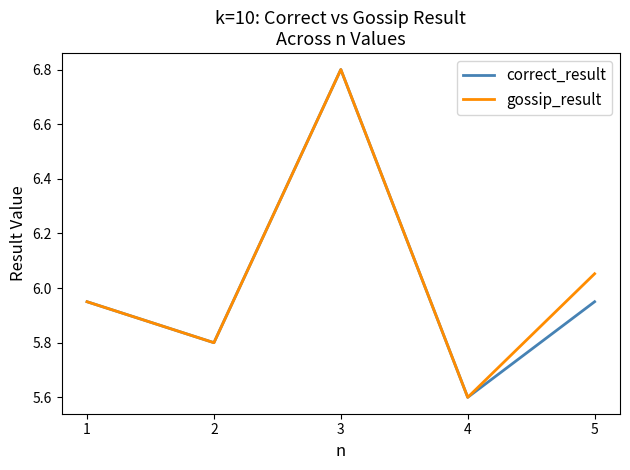

List the labels in order of gossip_result value, smallest first.

4, 2, 1, 5, 3